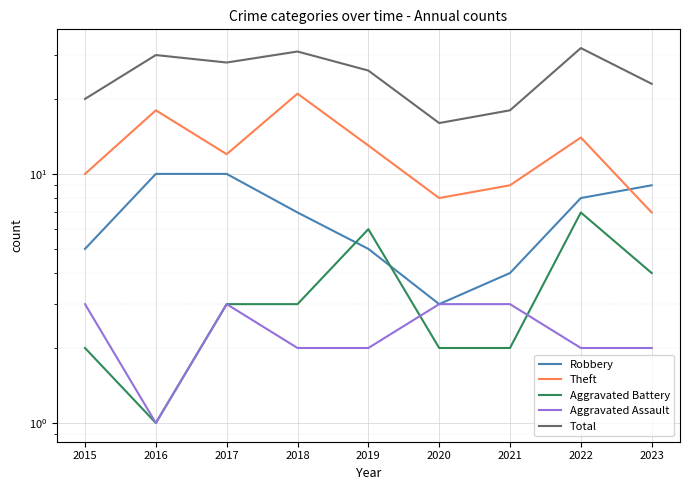

Is it true that Total equals 47 at 2018?

False